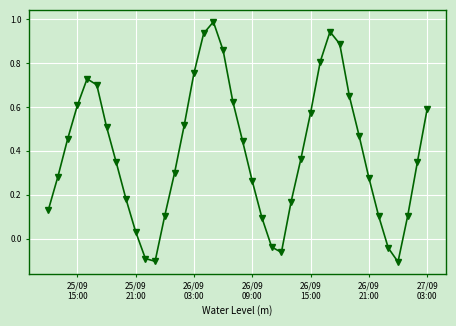

What is the sum of all values?

15.7